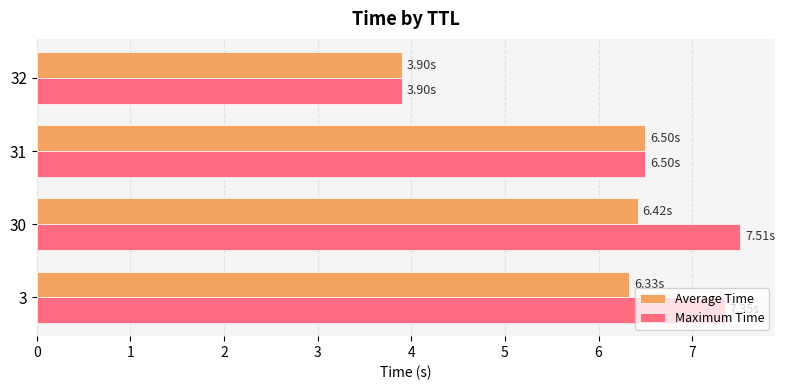

List the series in order of their peak value, lowest first.

Average Time, Maximum Time